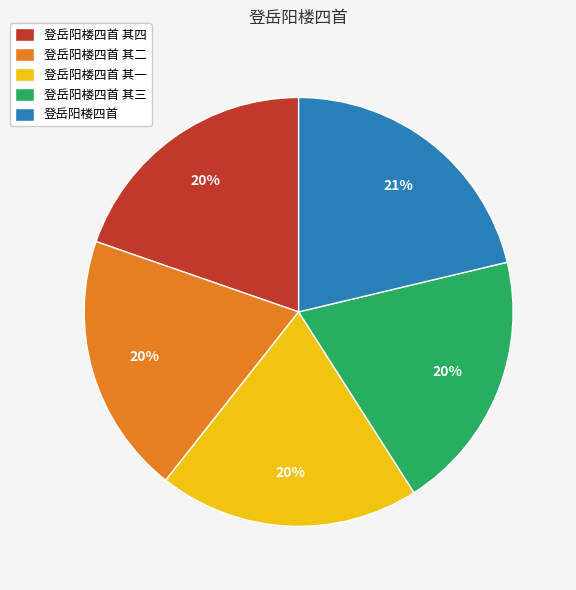

Is the sum of 登岳阳楼四首 其三 and 登岳阳楼四首 其一 greater than half?

No